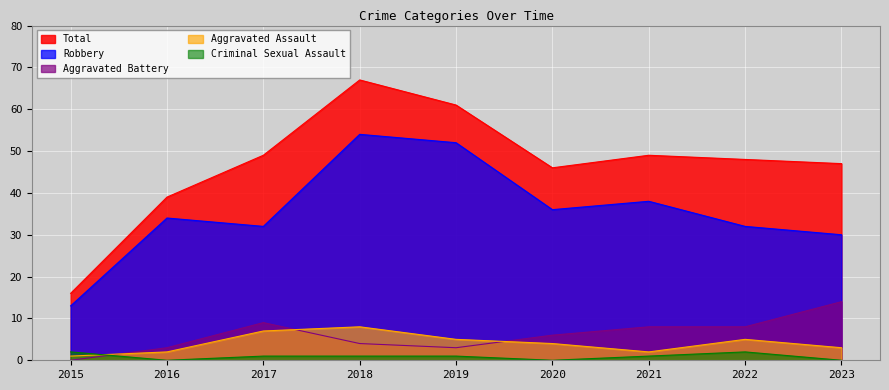

Reading left to right, what are all the values shown in this chart?

Aggravated Assault: 2015=1	2016=2	2017=7	2018=8	2019=5	2020=4	2021=2	2022=5	2023=3
Aggravated Battery: 2015=0	2016=3	2017=9	2018=4	2019=3	2020=6	2021=8	2022=8	2023=14
Criminal Sexual Assault: 2015=2	2016=0	2017=1	2018=1	2019=1	2020=0	2021=1	2022=2	2023=0
Robbery: 2015=13	2016=34	2017=32	2018=54	2019=52	2020=36	2021=38	2022=32	2023=30
Total: 2015=16	2016=39	2017=49	2018=67	2019=61	2020=46	2021=49	2022=48	2023=47